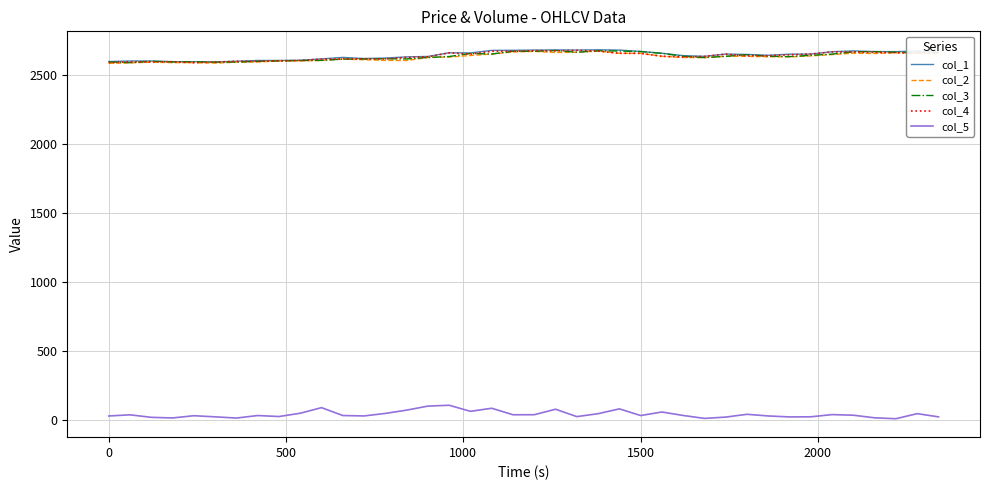

True or false: col_1 and col_5 cross at least once.

False